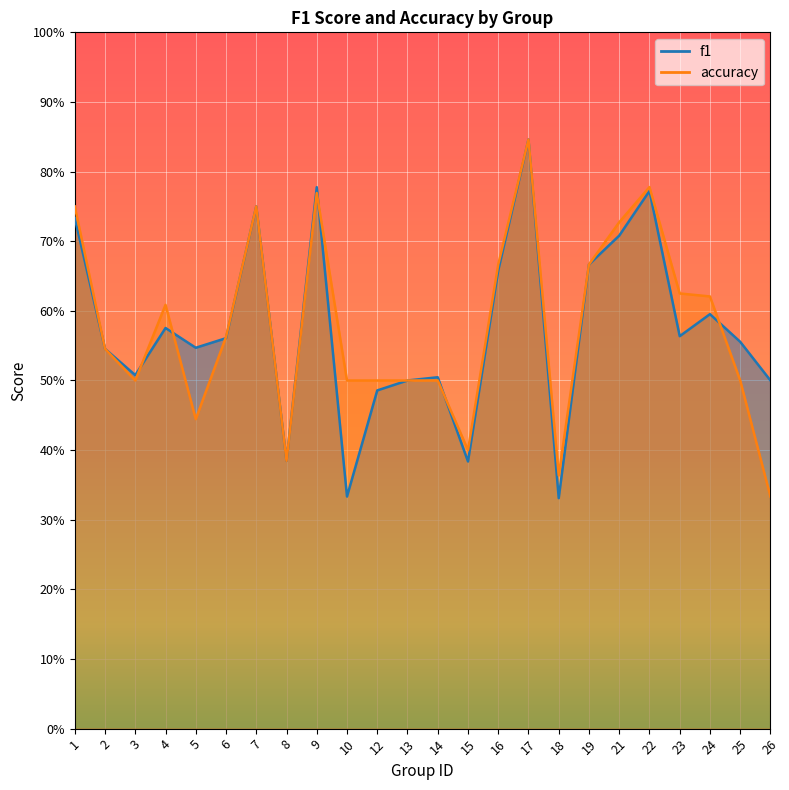

True or false: accuracy and f1 cross at least once.

True